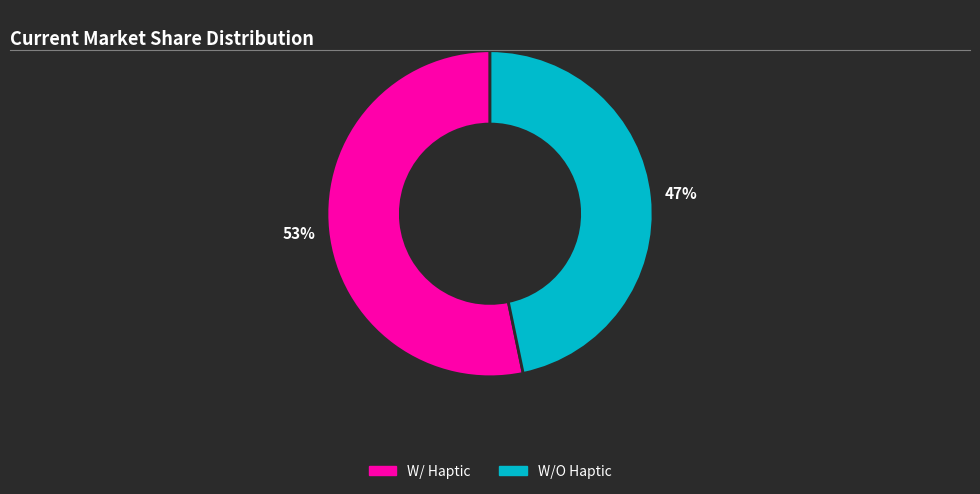

To the nearest percent, what portion does W/ Haptic represent?

53%